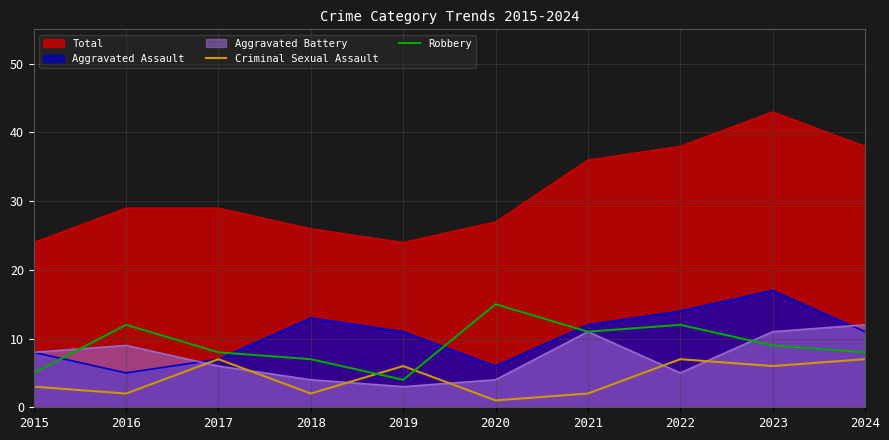

True or false: Criminal Sexual Assault and Robbery cross at least once.

True